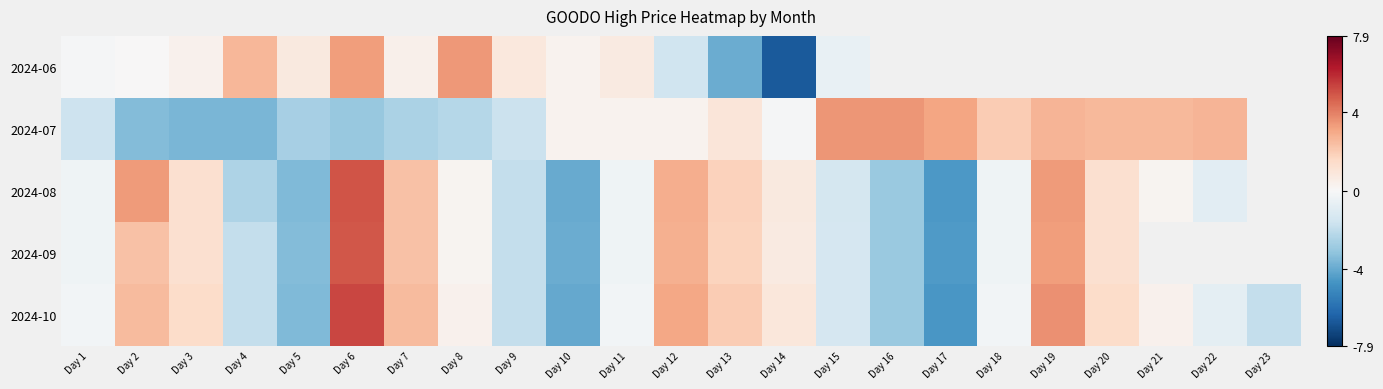

Where is 2024-10 nearest to the value 0?

Day 1